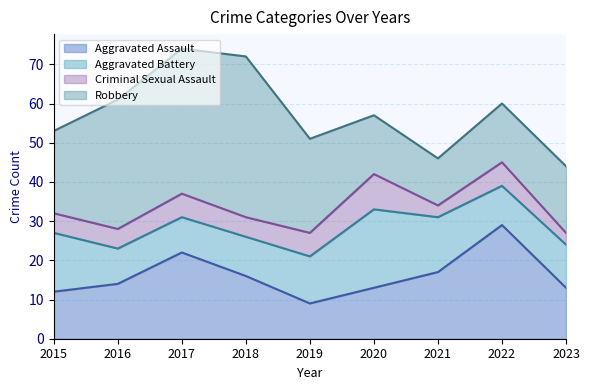

How many interior local peaks does the Criminal Sexual Assault series have?

3